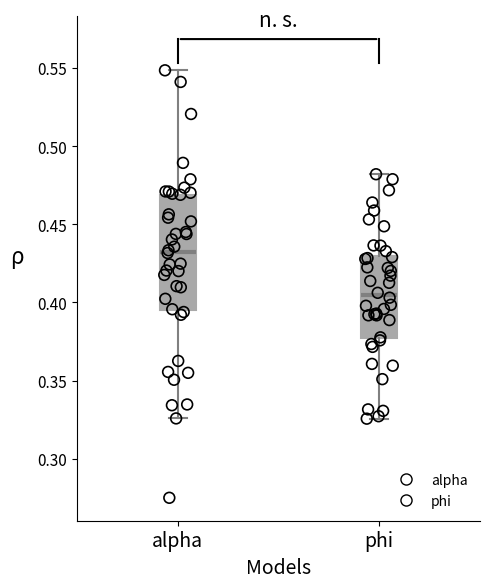

Reading left to right, transcribe this box plot: for each box, give where its median line is, the range the box spans, and where its two whiskers end, as read against the y-axis. The values are not printed on the chart, so give them approximately, as read against the axis.

alpha: median 0.435, box 0.395 to 0.470, whiskers 0.325 to 0.550
phi: median 0.405, box 0.375 to 0.430, whiskers 0.325 to 0.480